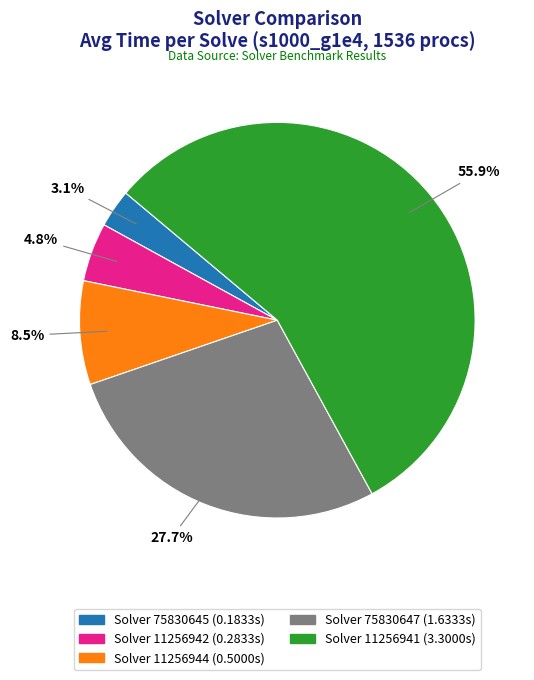

To the nearest percent, what is the average slice percentage?

20%